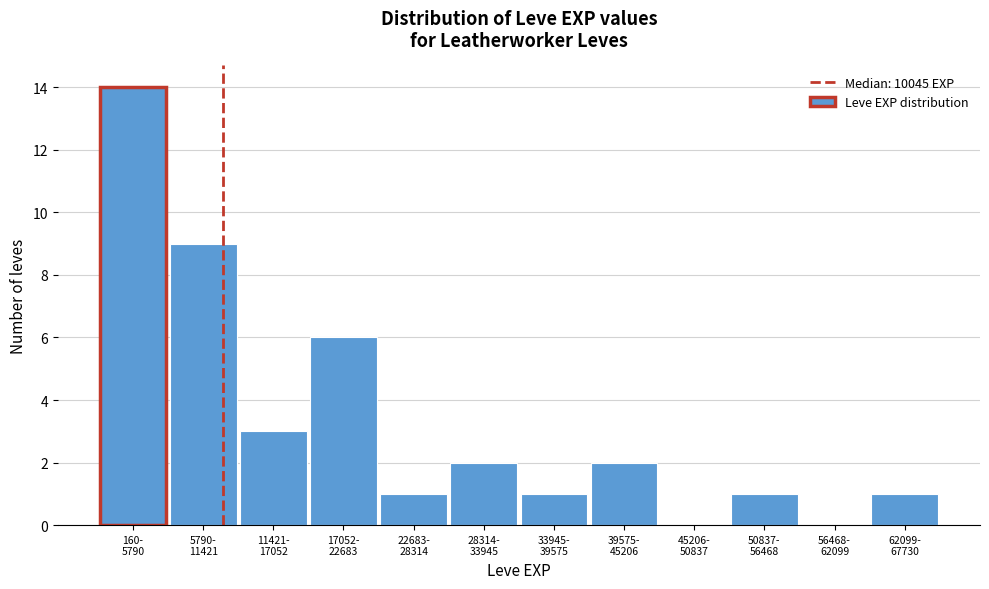

What is the maximum value shown in the chart?

14